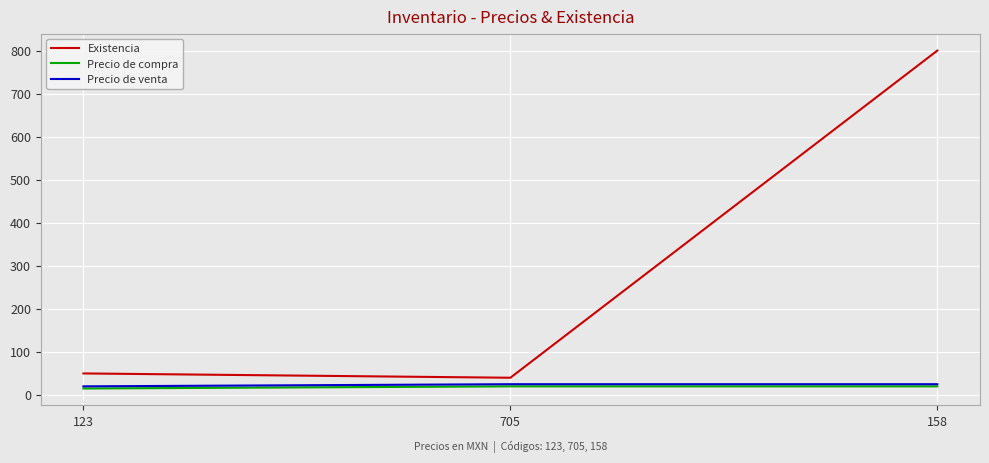

What is the maximum value shown in the chart?

800